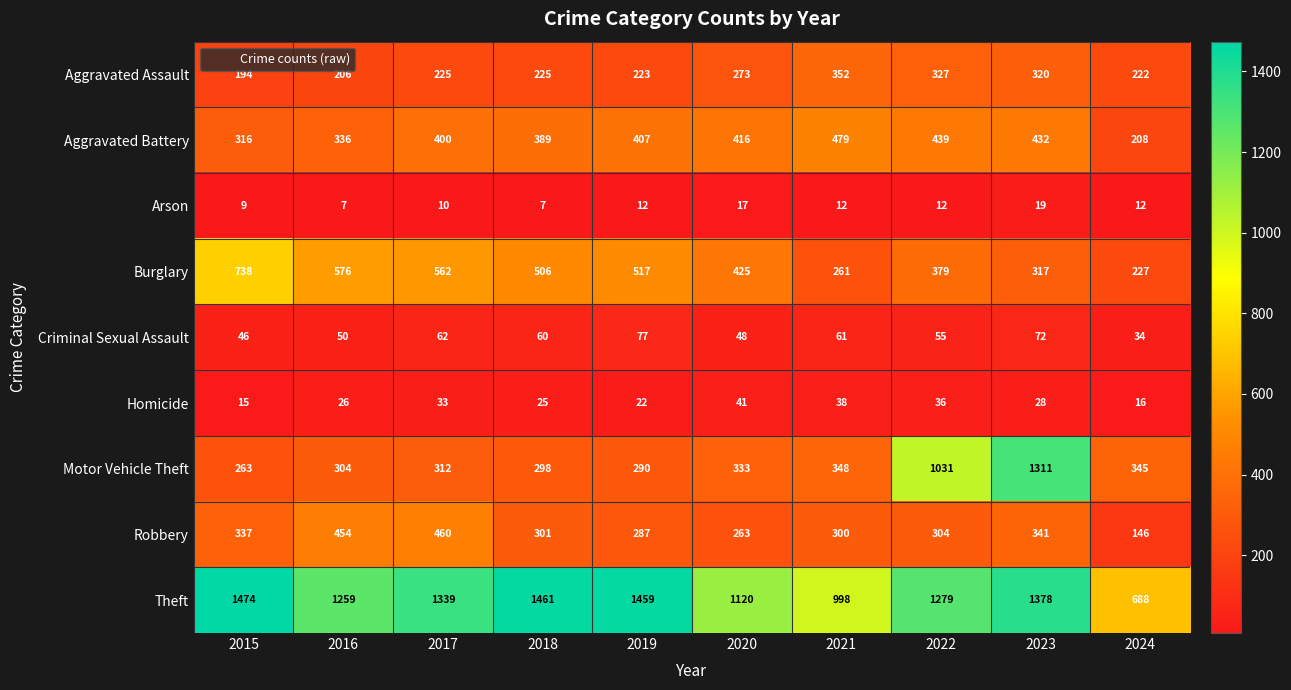

The Arson series shows 7 at 2018. True or false?

True